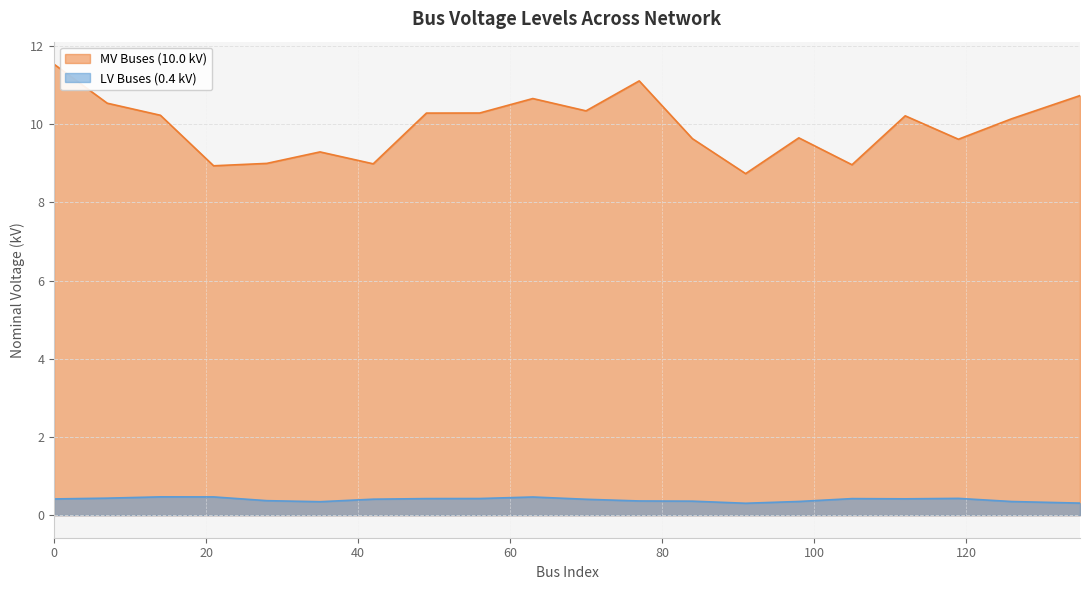

Rank the series at 56 from highest to lowest value.

MV Buses (10.0 kV), LV Buses (0.4 kV)